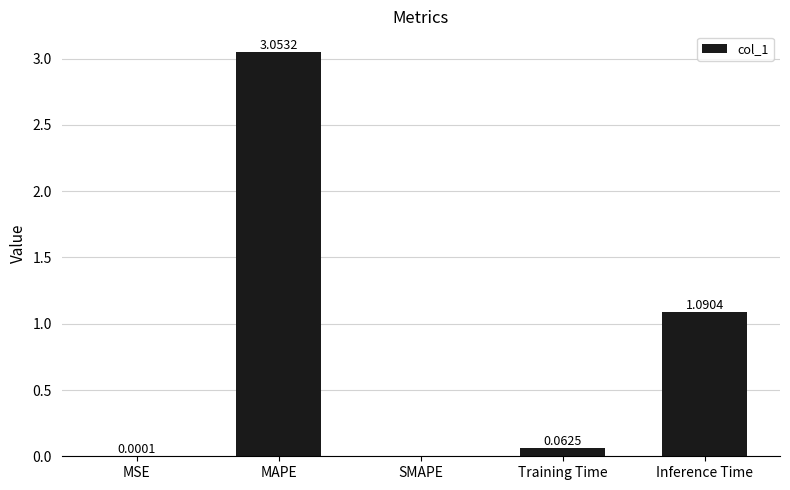

Between Inference Time and MSE, which is larger?

Inference Time